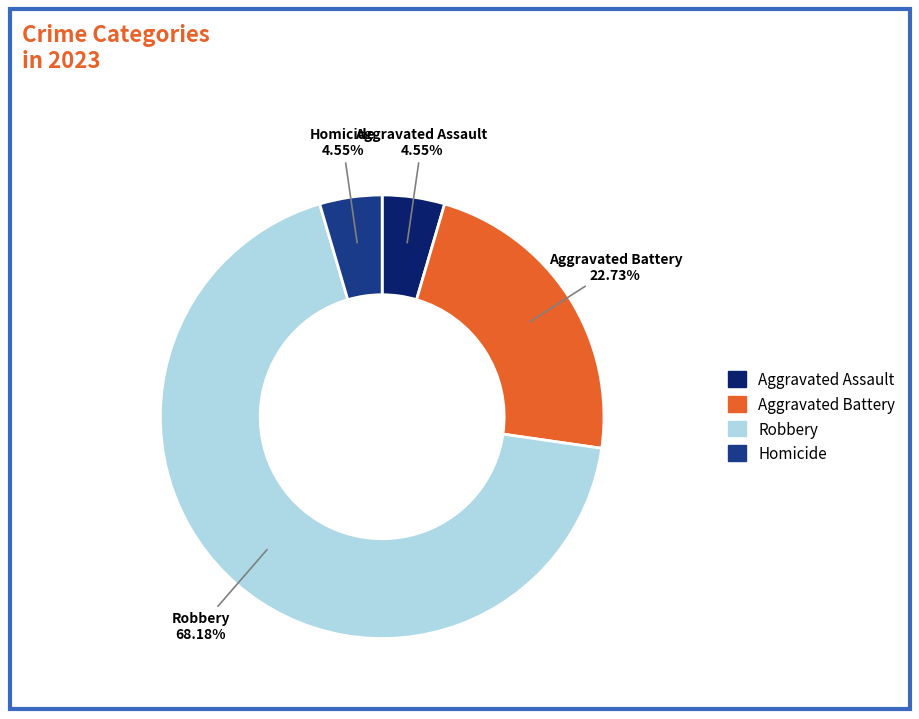

Does any single category account for the majority?

Yes